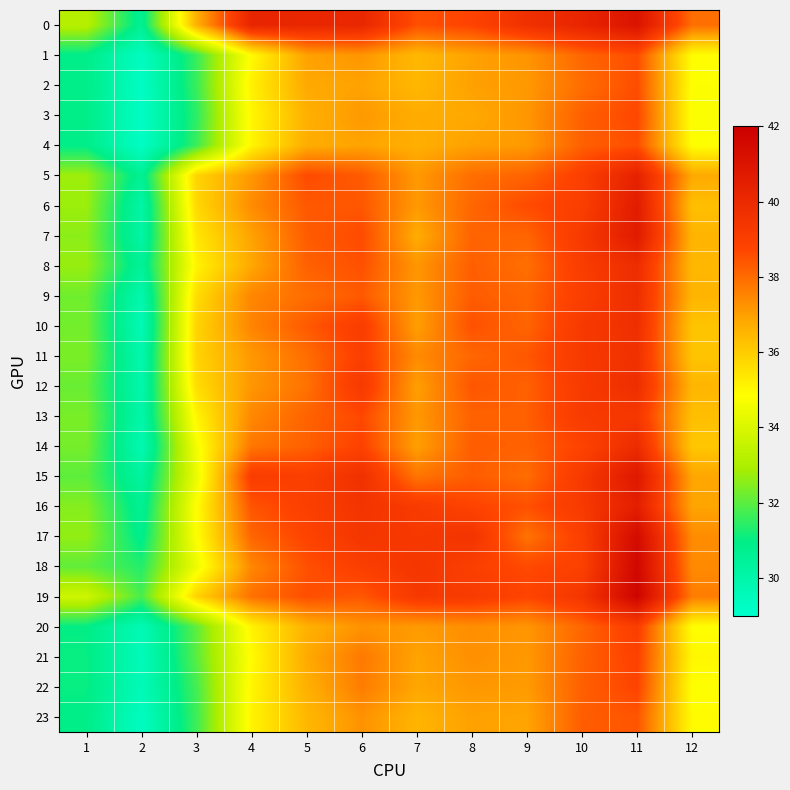

At which category is the sum across all series the highest?

11